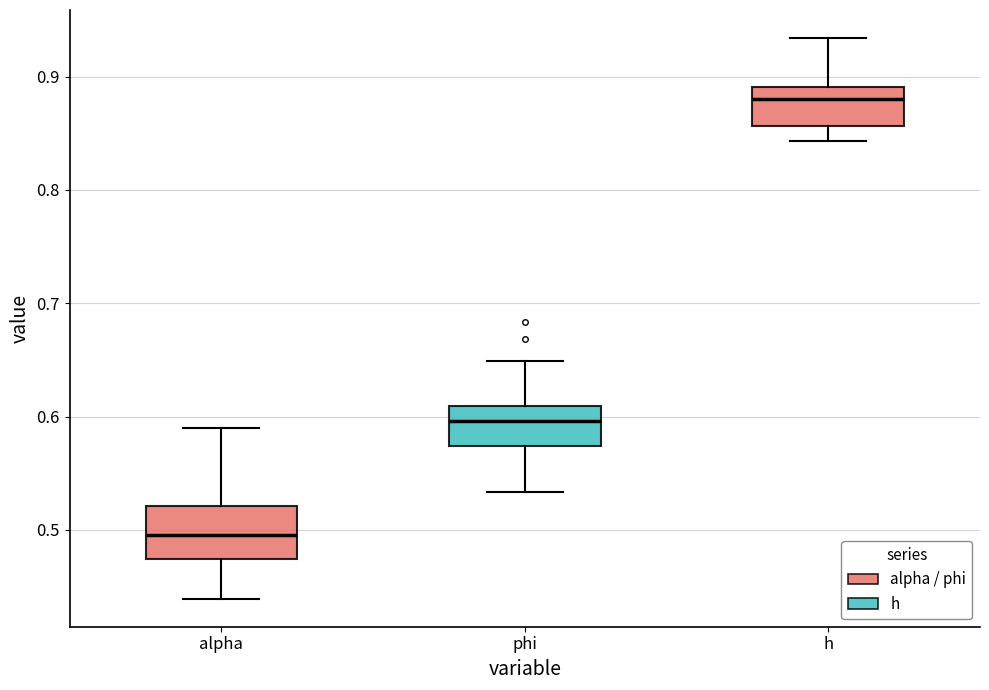

Which box's median line is the lowest?

alpha